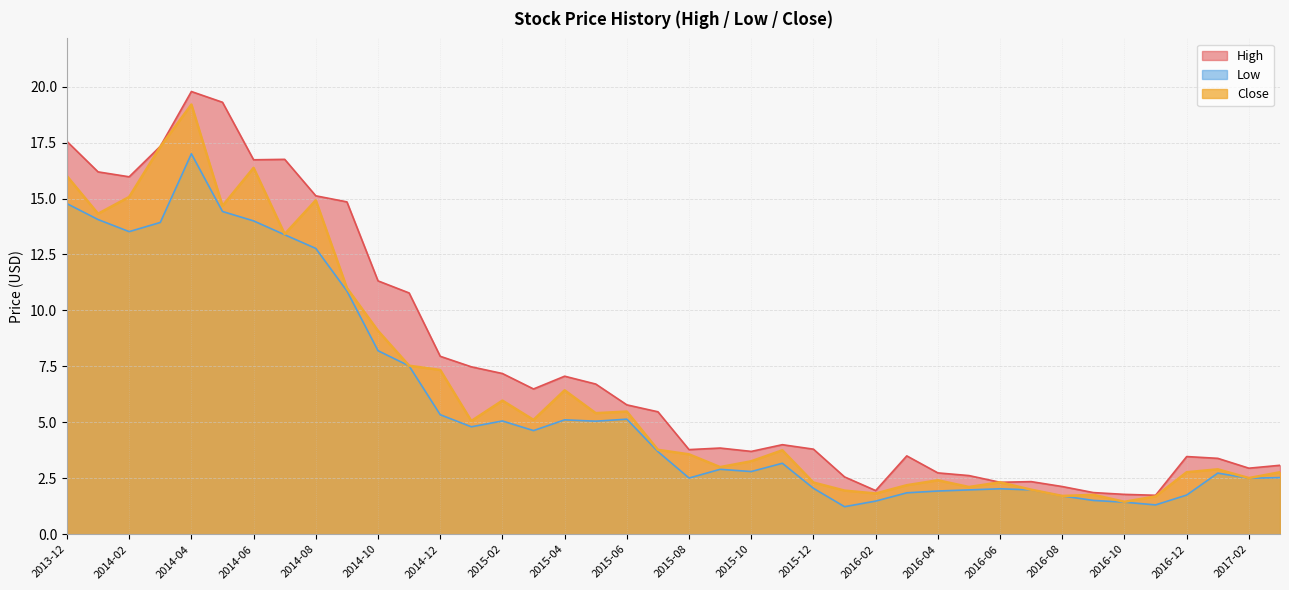

True or false: Close and High cross at least once.

False